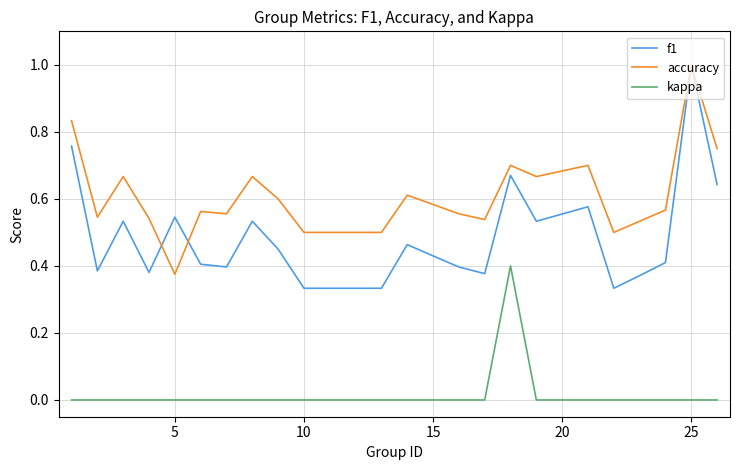

Which series has the largest total across all categories?

accuracy